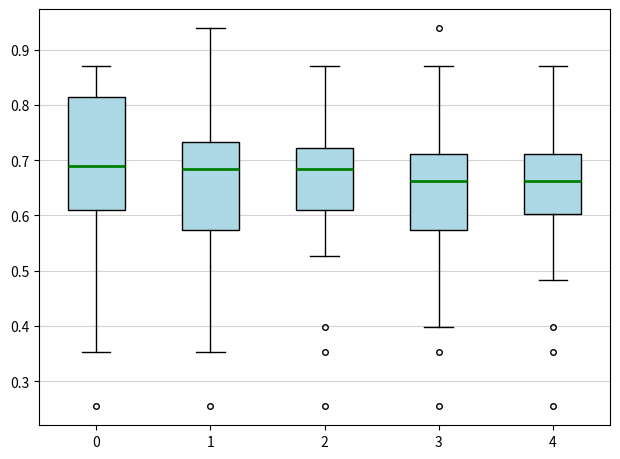

Where is the upper edge of the box at x = 0 on the y-axis? The values are not printed on the chart, so give them approximately, as read against the axis.

0.81